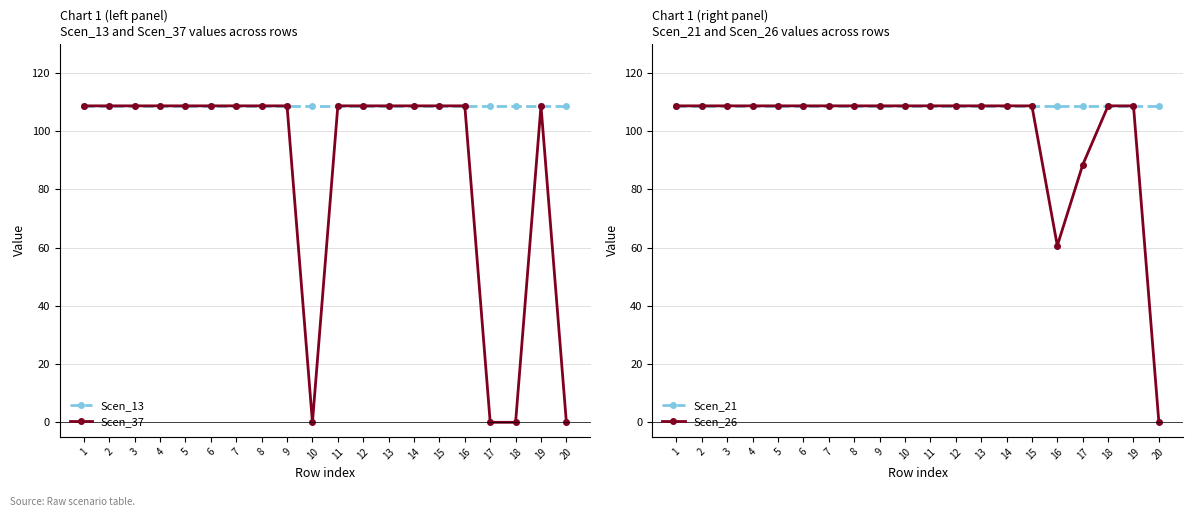

Reading right to left, extract all data points from this chart.

Scen_13: 20=108.6	19=108.6	18=108.6	17=108.6	16=108.6	15=108.6	14=108.6	13=108.6	12=108.6	11=108.6	10=108.6	9=108.6	8=108.6	7=108.6	6=108.6	5=108.6	4=108.6	3=108.6	2=108.6	1=108.6
Scen_37: 20=0.0	19=108.6	18=0.0	17=0.0	16=108.6	15=108.6	14=108.6	13=108.6	12=108.6	11=108.6	10=0.0	9=108.6	8=108.6	7=108.6	6=108.6	5=108.6	4=108.6	3=108.6	2=108.6	1=108.6
Scen_21: 20=108.6	19=108.6	18=108.6	17=108.6	16=108.6	15=108.6	14=108.6	13=108.6	12=108.6	11=108.6	10=108.6	9=108.6	8=108.6	7=108.6	6=108.6	5=108.6	4=108.6	3=108.6	2=108.6	1=108.6
Scen_26: 20=0.0	19=108.6	18=108.6	17=88.4	16=60.6	15=108.6	14=108.6	13=108.6	12=108.6	11=108.6	10=108.6	9=108.6	8=108.6	7=108.6	6=108.6	5=108.6	4=108.6	3=108.6	2=108.6	1=108.6